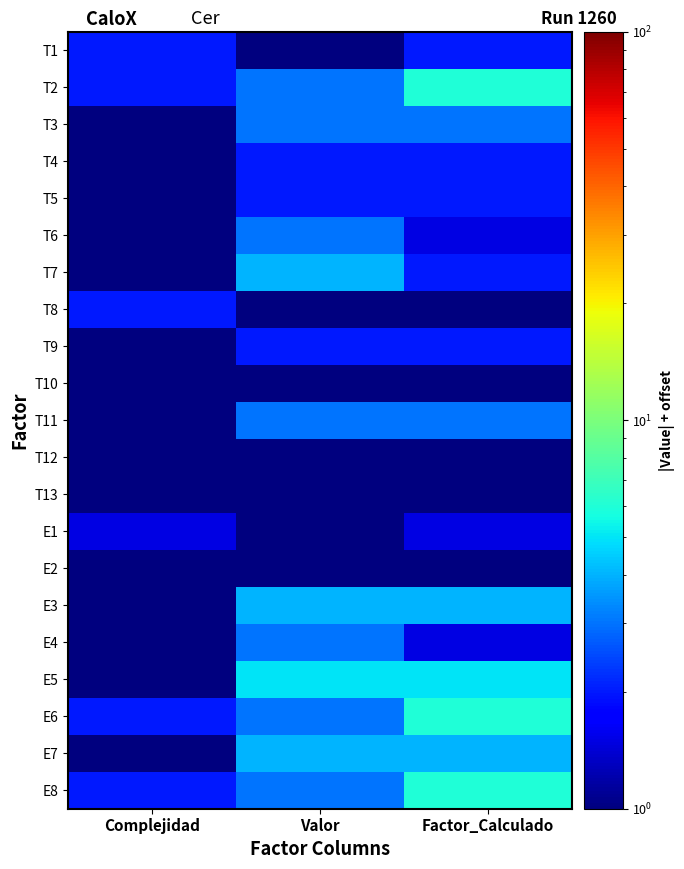

Reading left to right, list all the values displayed in this chart.

T1: Complejidad=2.0	Valor=1.0	Factor_Calculado=2.0
T2: Complejidad=2.0	Valor=3.0	Factor_Calculado=6.0
T3: Complejidad=1.0	Valor=3.0	Factor_Calculado=3.0
T4: Complejidad=1.0	Valor=2.0	Factor_Calculado=2.0
T5: Complejidad=1.0	Valor=2.0	Factor_Calculado=2.0
T6: Complejidad=0.5	Valor=3.0	Factor_Calculado=1.5
T7: Complejidad=0.5	Valor=4.0	Factor_Calculado=2.0
T8: Complejidad=2.0	Valor=0.0	Factor_Calculado=0.0
T9: Complejidad=1.0	Valor=2.0	Factor_Calculado=2.0
T10: Complejidad=1.0	Valor=1.0	Factor_Calculado=1.0
T11: Complejidad=1.0	Valor=3.0	Factor_Calculado=3.0
T12: Complejidad=1.0	Valor=0.0	Factor_Calculado=0.0
T13: Complejidad=1.0	Valor=1.0	Factor_Calculado=1.0
E1: Complejidad=1.5	Valor=1.0	Factor_Calculado=1.5
E2: Complejidad=0.5	Valor=1.0	Factor_Calculado=0.5
E3: Complejidad=1.0	Valor=4.0	Factor_Calculado=4.0
E4: Complejidad=0.5	Valor=3.0	Factor_Calculado=1.5
E5: Complejidad=1.0	Valor=5.0	Factor_Calculado=5.0
E6: Complejidad=2.0	Valor=3.0	Factor_Calculado=6.0
E7: Complejidad=1.0	Valor=4.0	Factor_Calculado=4.0
E8: Complejidad=2.0	Valor=3.0	Factor_Calculado=6.0